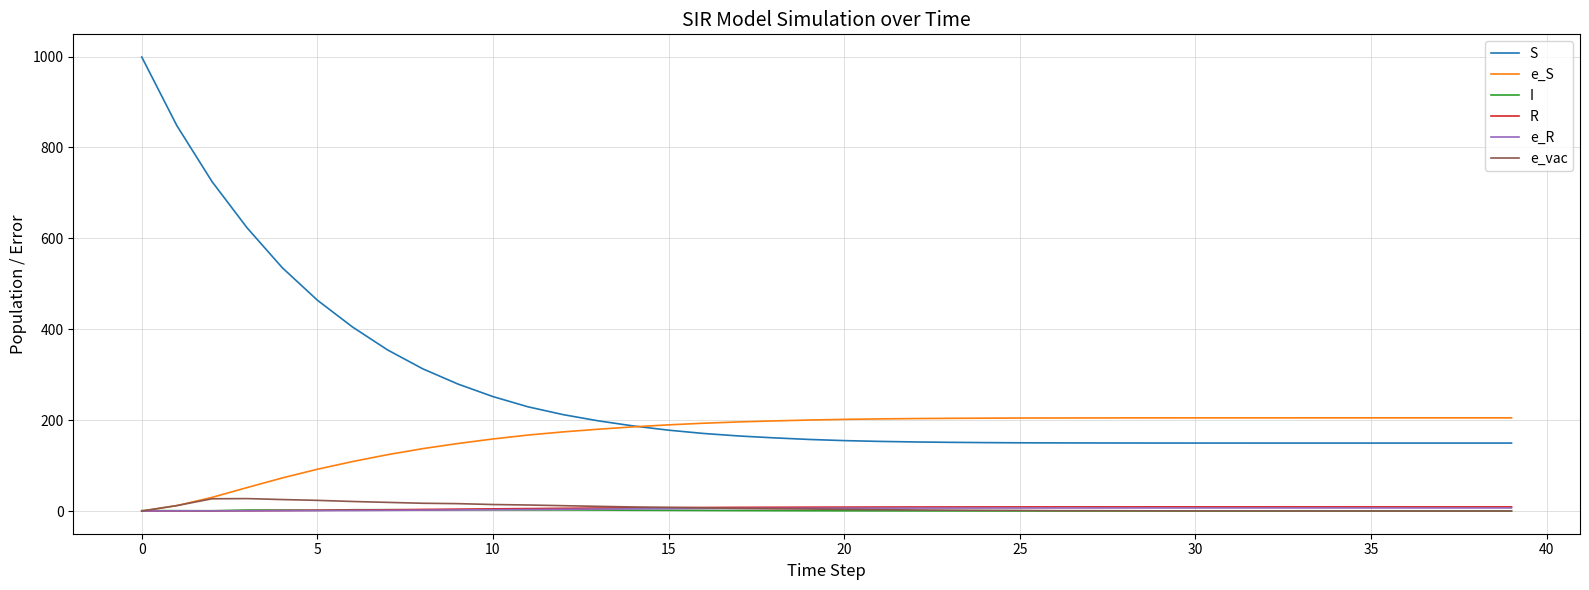

Which series has the widest spread of values?

S